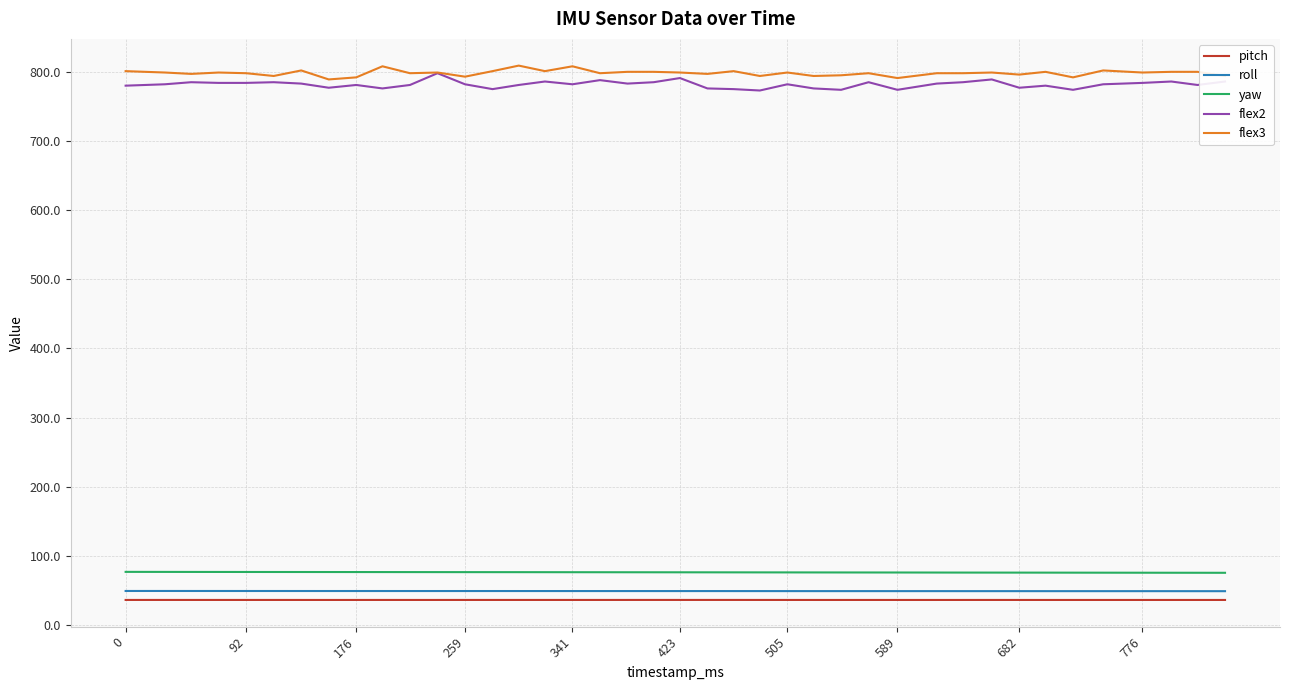

What is the minimum value shown in the chart?

36.4